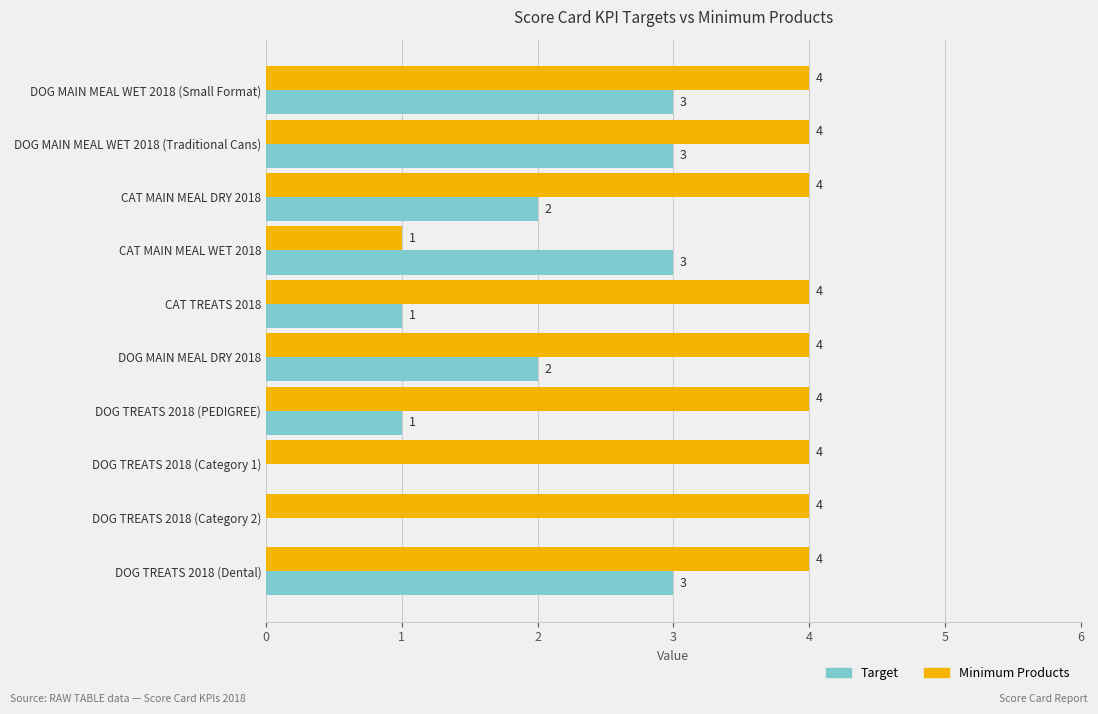

Between CAT MAIN MEAL DRY 2018 and DOG TREATS 2018 (PEDIGREE), which series saw the biggest shift?

Target